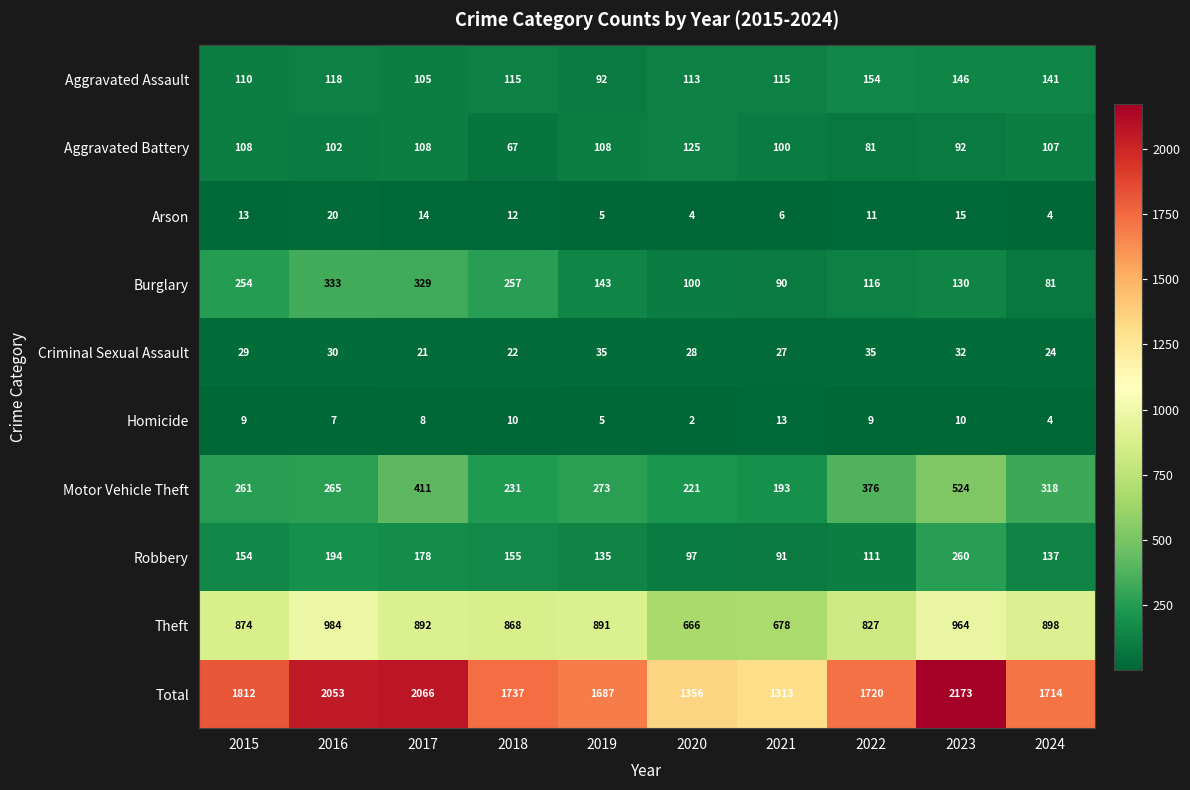

What is the difference between the second highest and minimum values in the Criminal Sexual Assault series?

14